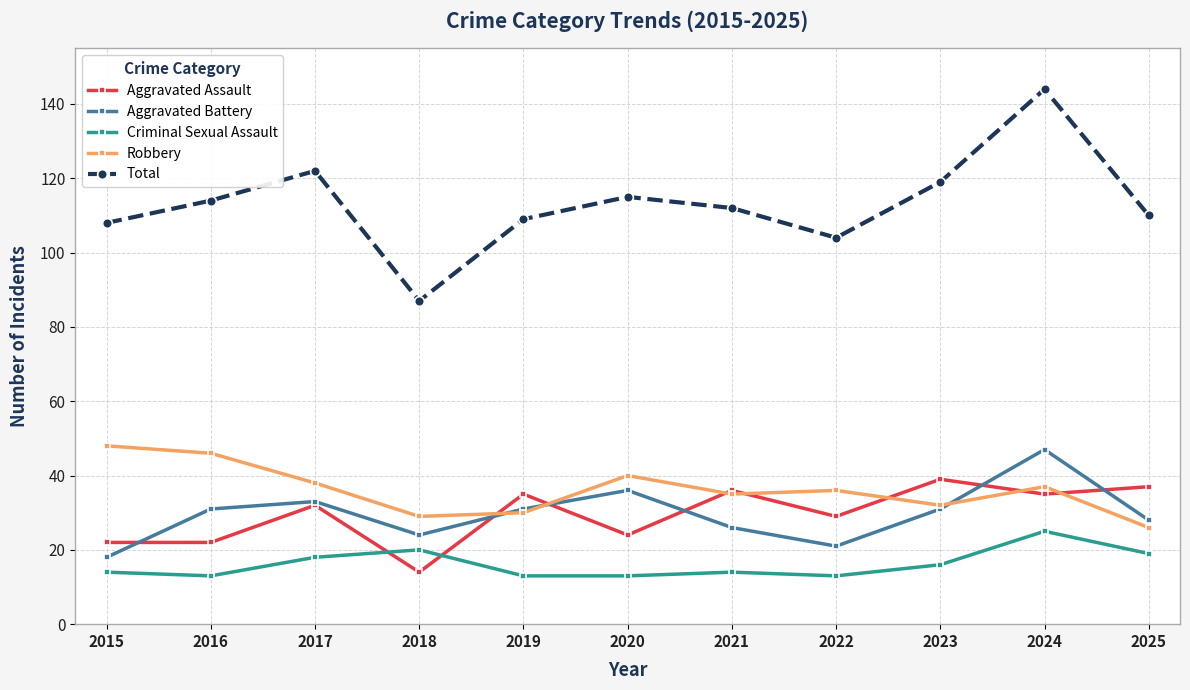

Is this an area chart (filled region under the line)?

No